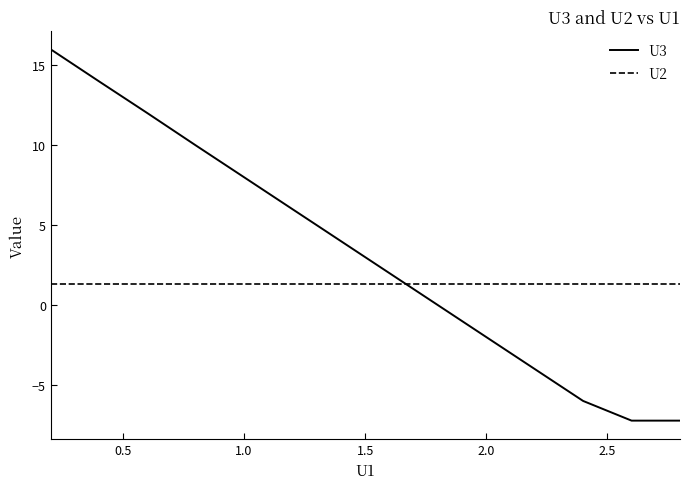

Rank the series by their average value, from lowest to highest.

U2, U3